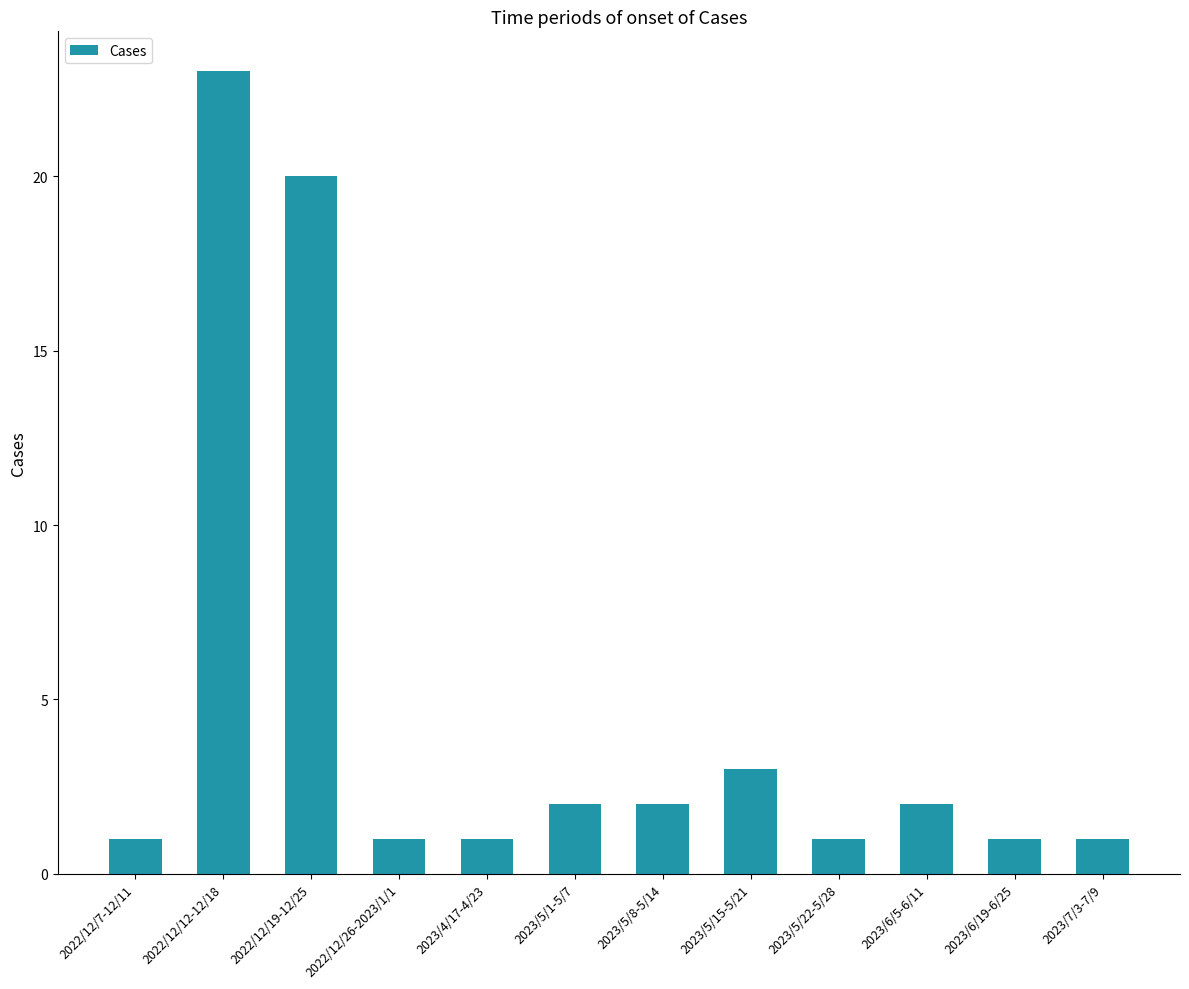

Where is the data nearest to the value 12?

2022/12/19-12/25